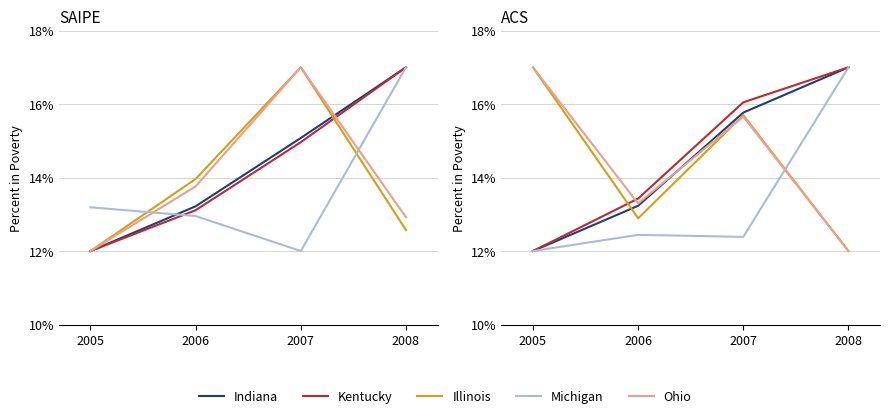

What is the value of the Michigan point at the 2nd from the left?

12.4